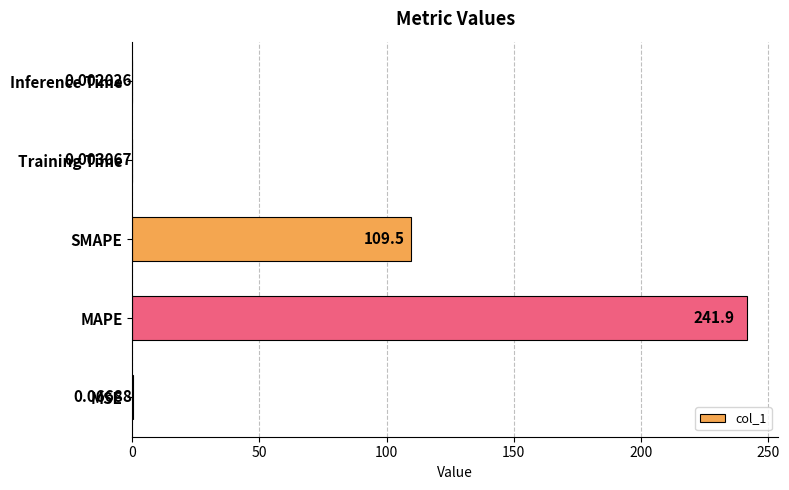

Which category has the highest value across all series?

MAPE